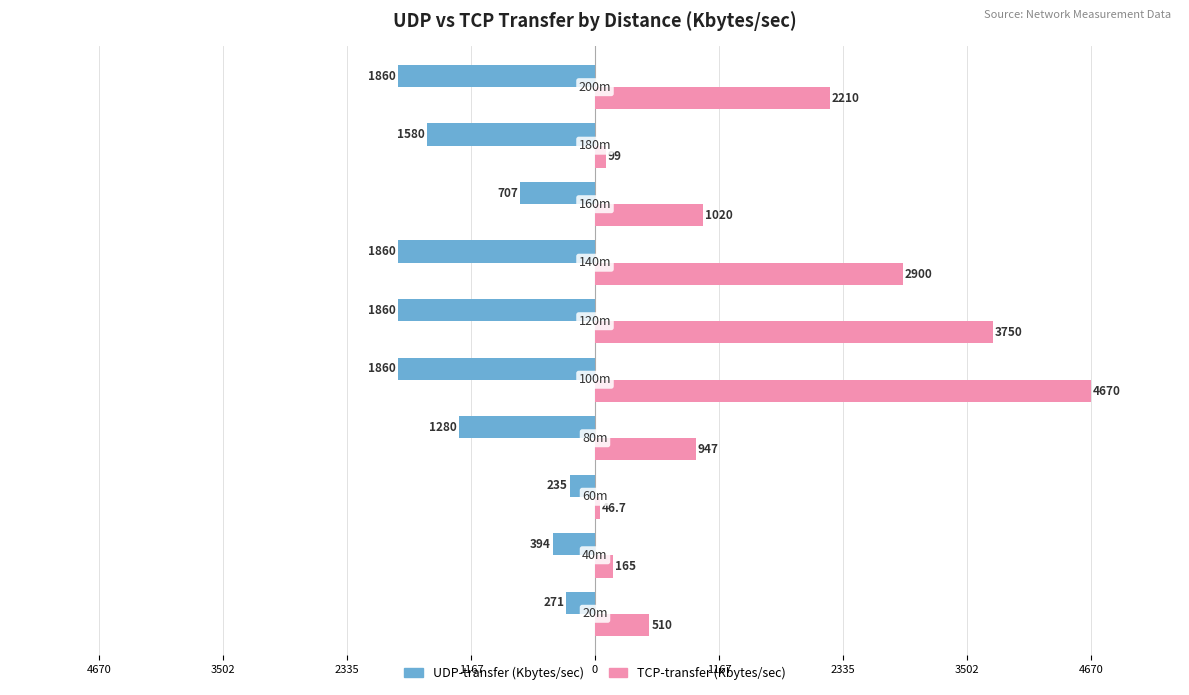

What are all the series names shown in the legend?

UDP-transfer (Kbytes/sec), TCP-transfer (Kbytes/sec)